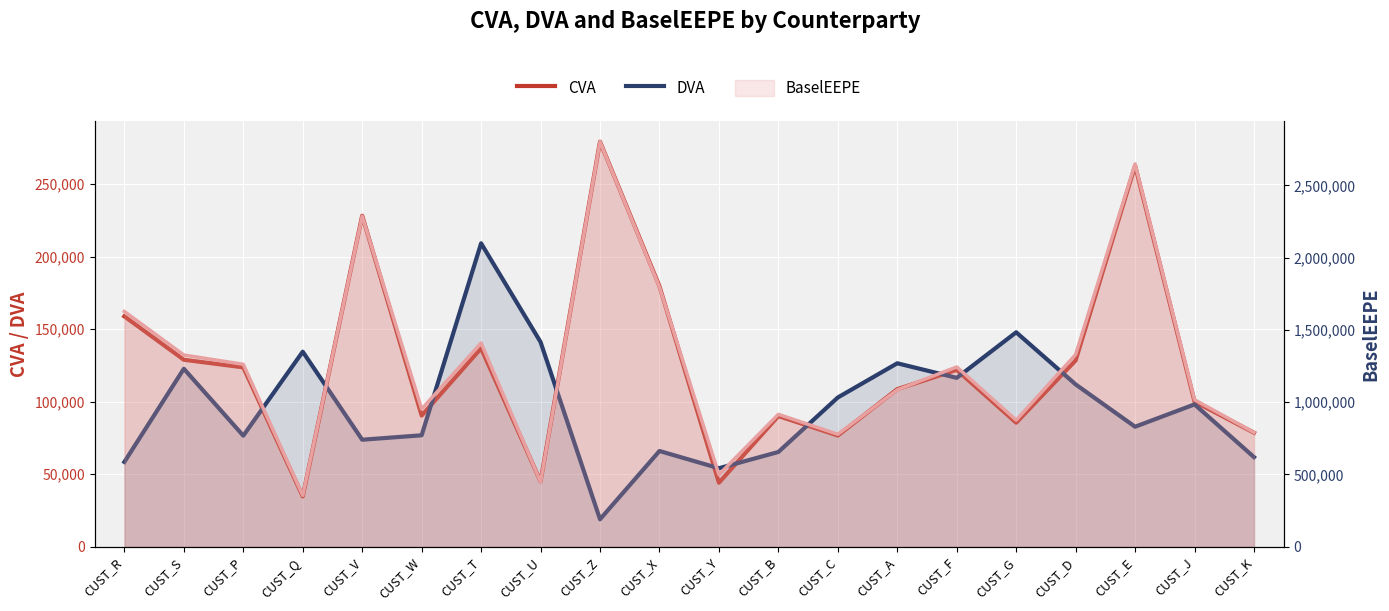

Which category has the lowest value in the DVA series?

CUST_Z